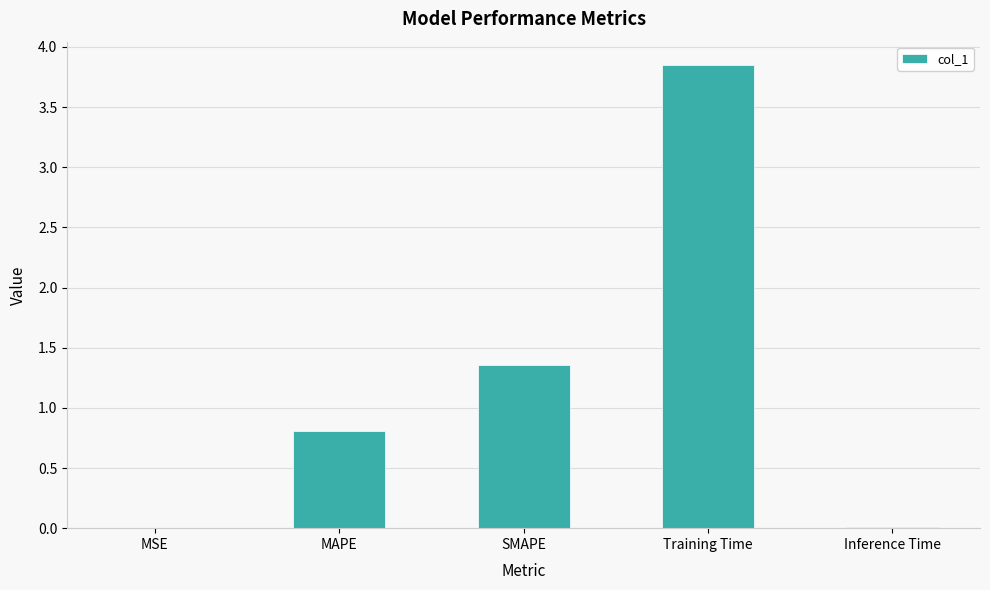

What is the sum of all values?

6.0